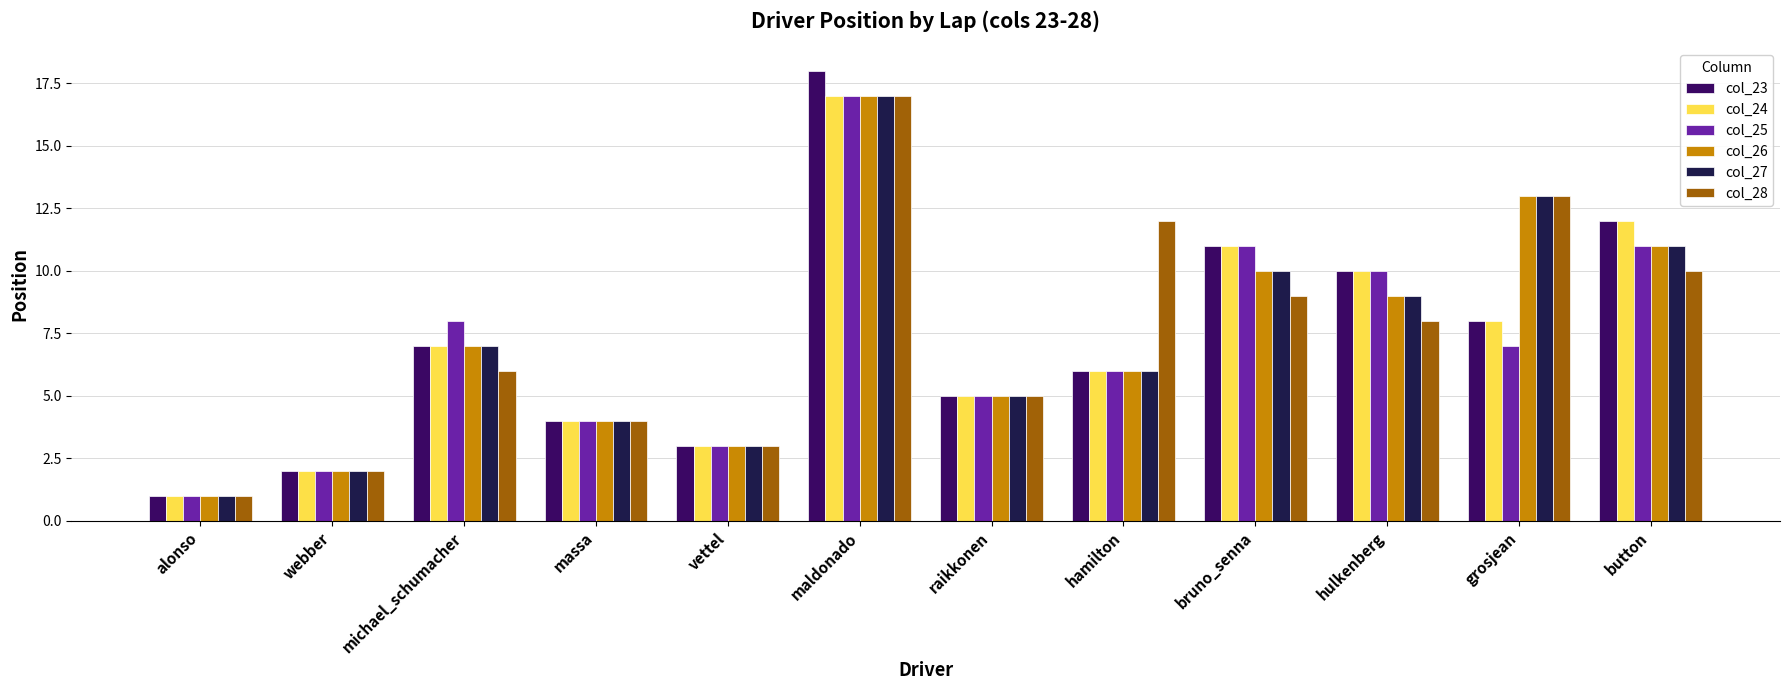

At which category is the sum across all series the highest?

maldonado